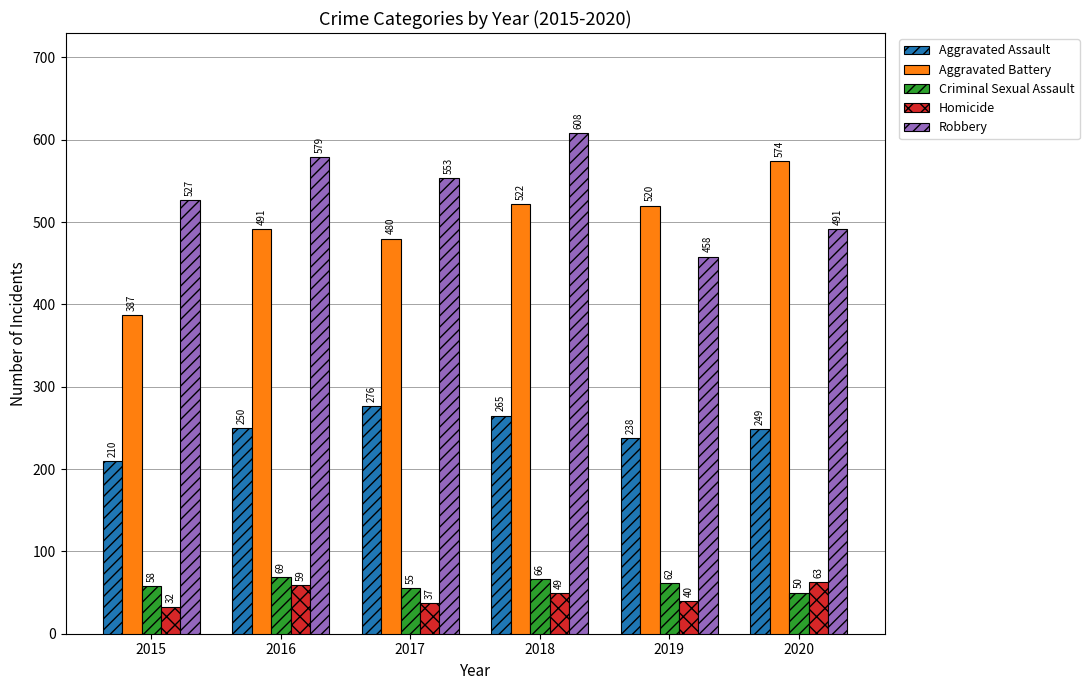

Where does the Criminal Sexual Assault series first go above 62?

2016